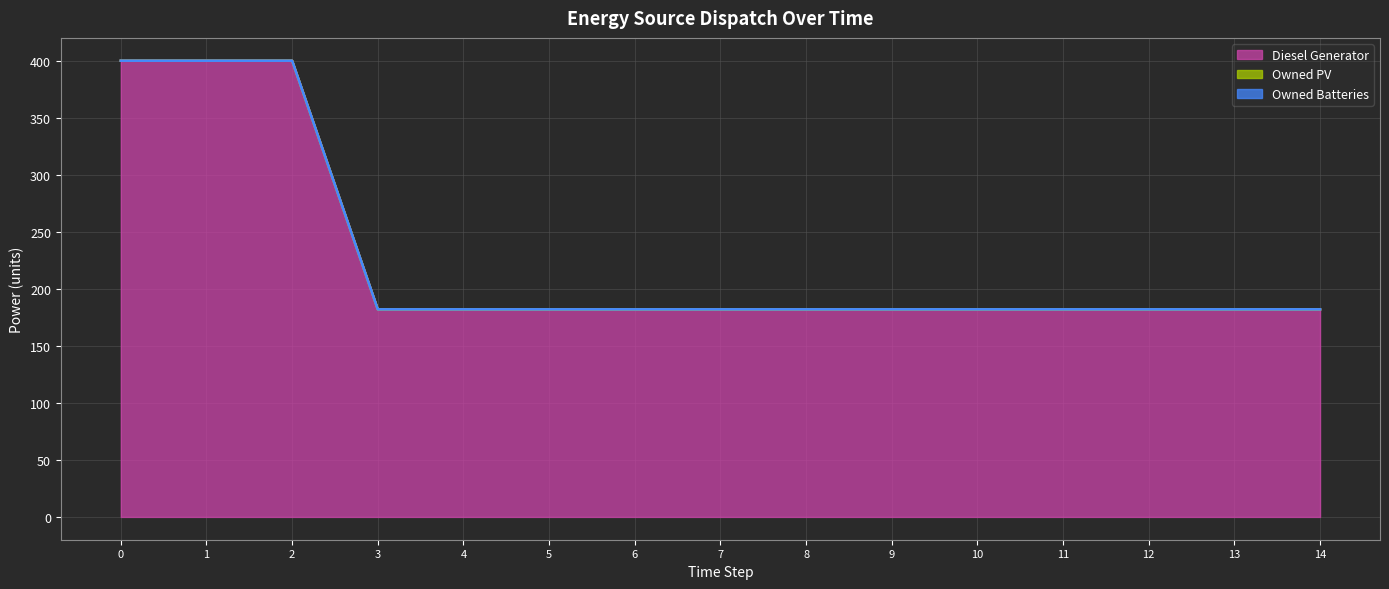

Reading left to right, list all the values displayed in this chart.

Diesel Generator: 400	400	400	182	182	182	182	182	182	182	182	182	182	182	182
Owned PV: 0	0	0	0	0	0	0	0	0	0	0	0	0	0	0
Owned Batteries: 0	0	0	0	0	0	0	0	0	0	0	0	0	0	0